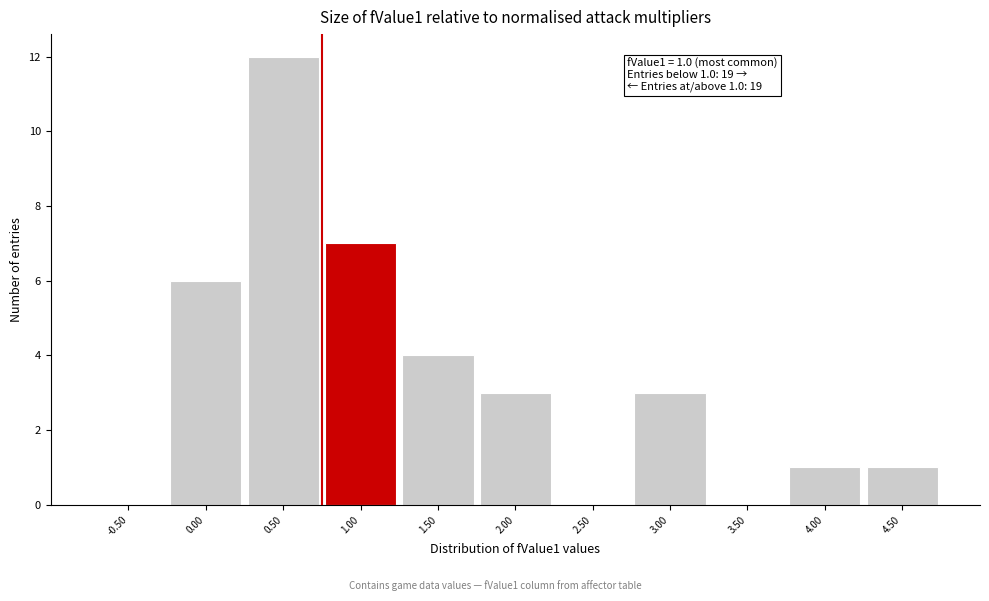

Reading left to right, transcribe all the data shown in this chart.

-0.50=0	0.00=6	0.50=12	1.00=7	1.50=4	2.00=3	2.50=0	3.00=3	3.50=0	4.00=1	4.50=1